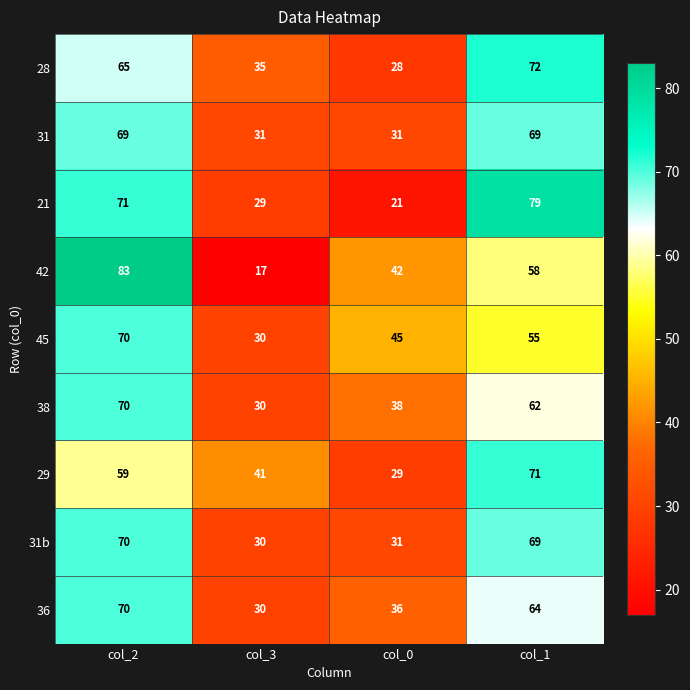

What is the difference between the highest and lowest values at col_3?

24